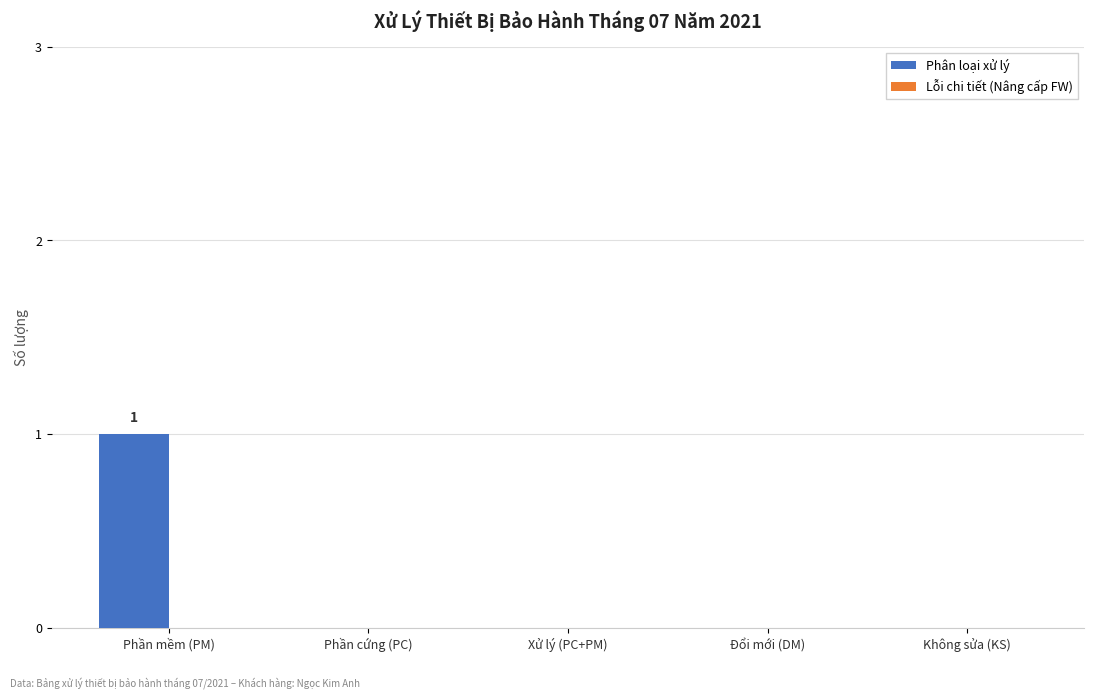

Which label corresponds to the largest value in the chart?

Phần mềm (PM)